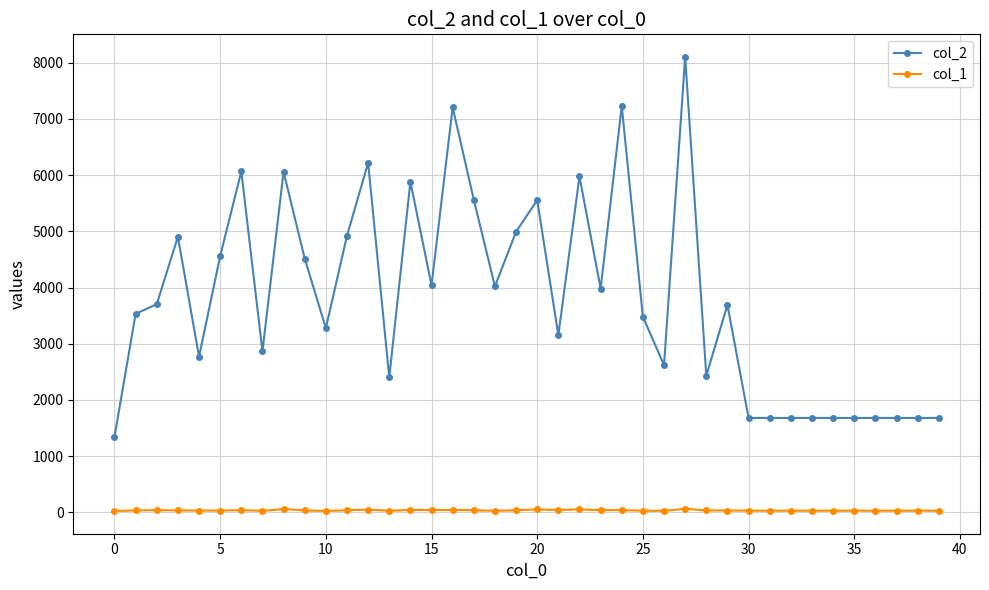

How many values in the col_1 series are below 34?

20